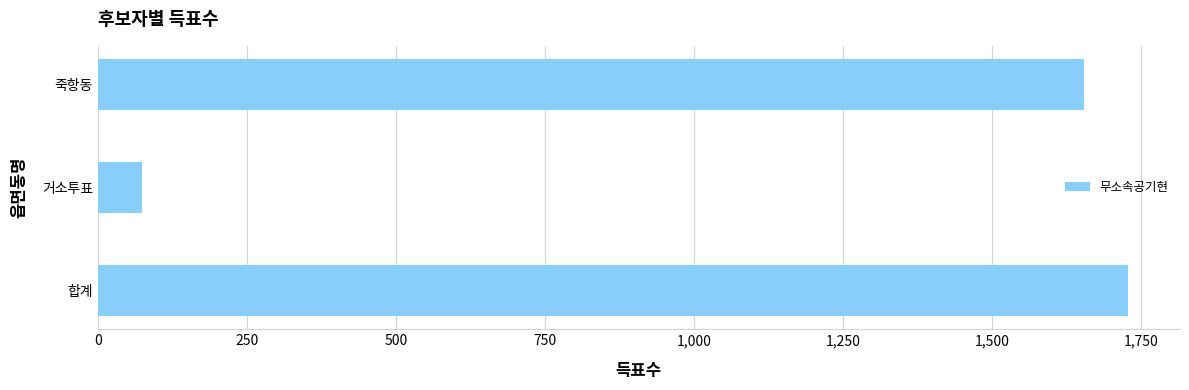

The value at 죽항동 is 1654. True or false?

True